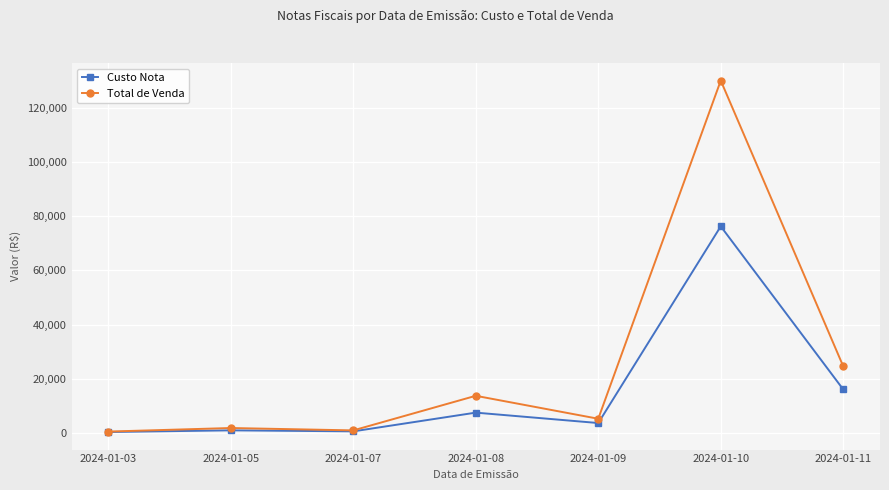

In Custo Nota, how many points are higher than both neighbors (excluding endpoints)?

3